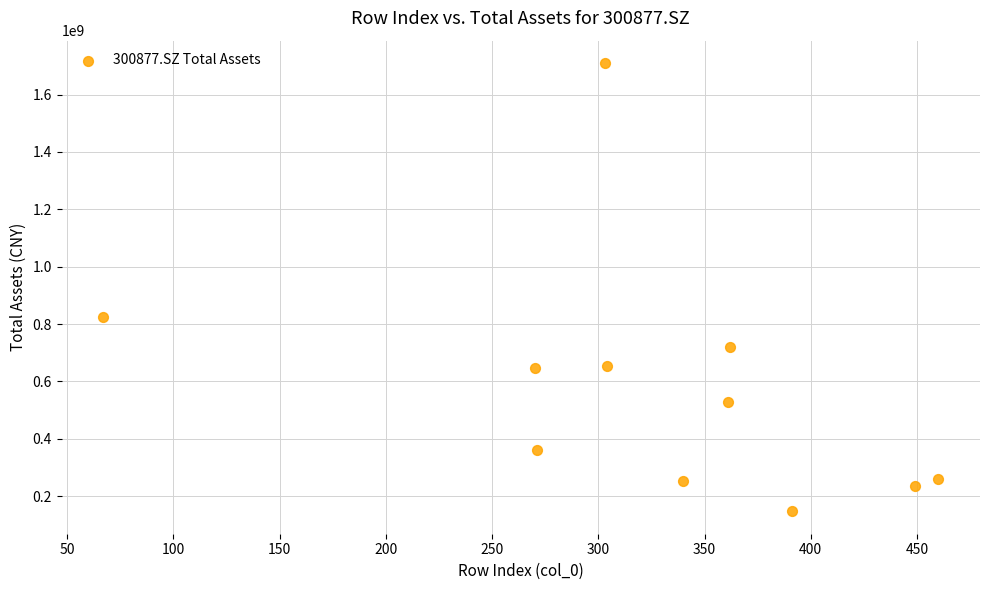

What is the range of X values (max minus min)?

393.0